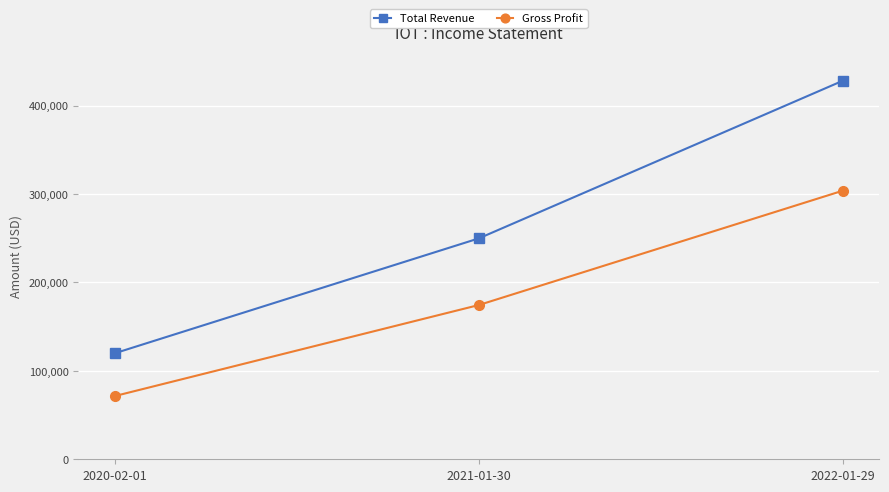

At which category does the chart reach its peak across all series?

2022-01-29